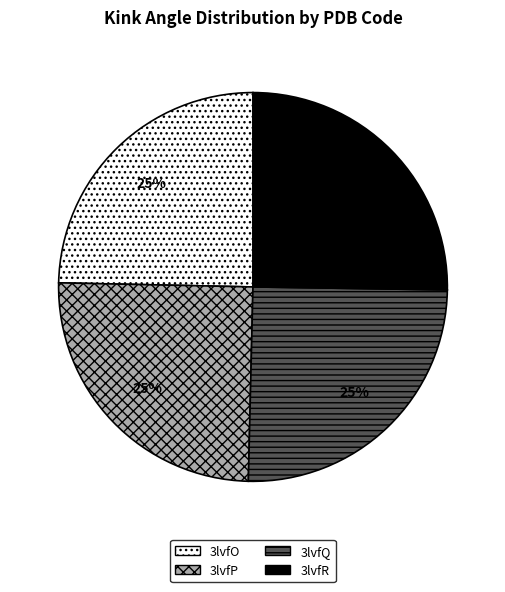

What percentage is the 3lvfP slice, to the nearest percent?

25%